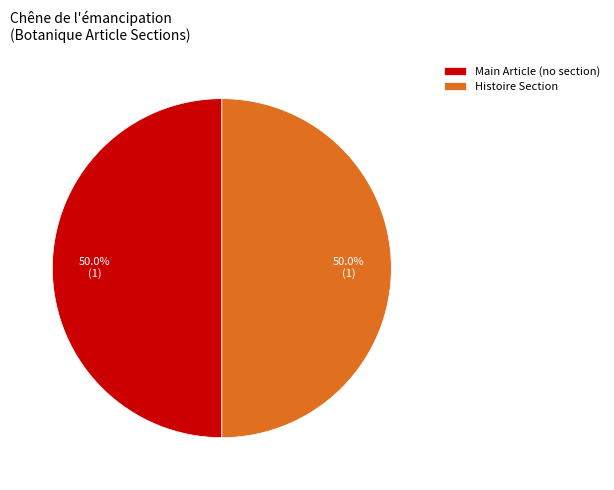

Approximately how many times larger is the value at Histoire Section compared to Main Article (no section)?

1.0